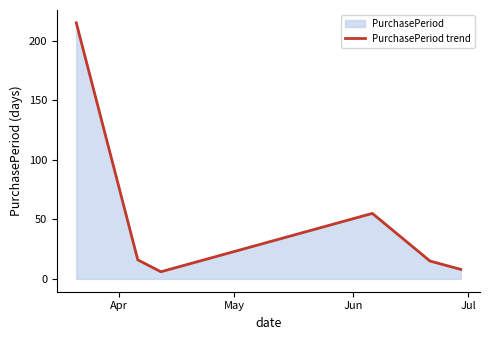

What is the sum of all values?

315